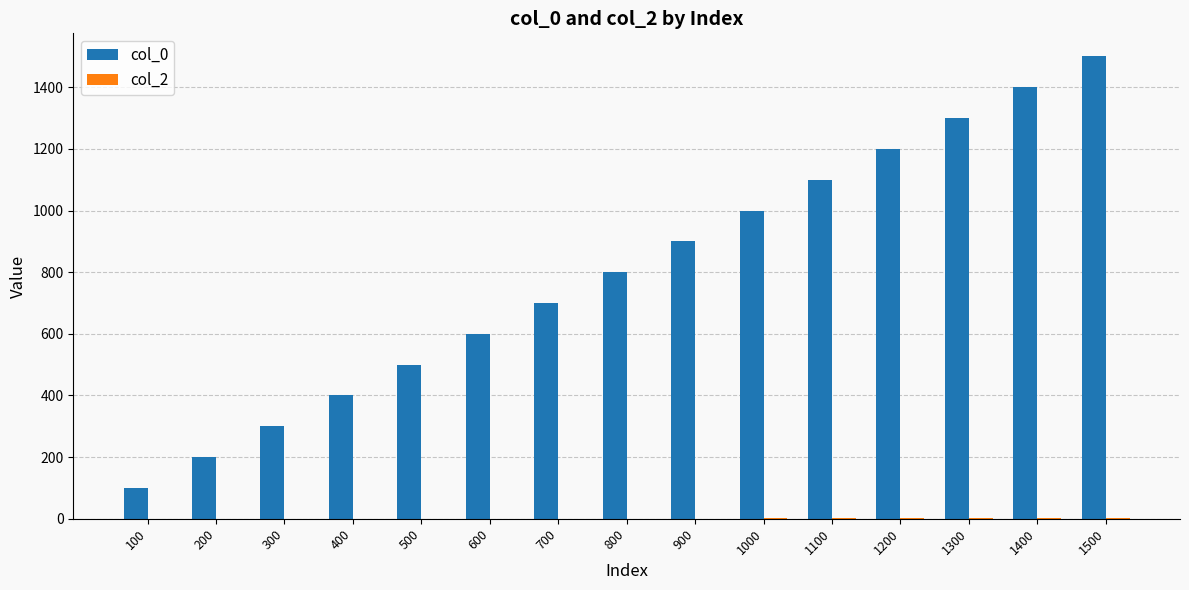

Between 100 and 400, which series saw the biggest shift?

col_0